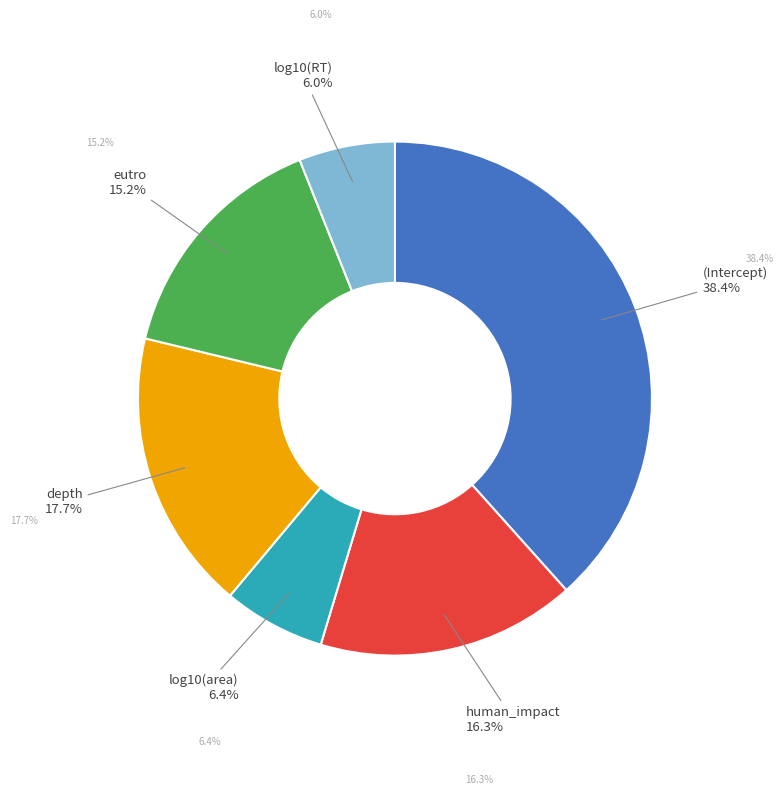

True or false: eutro accounts for 3% of the total.

False